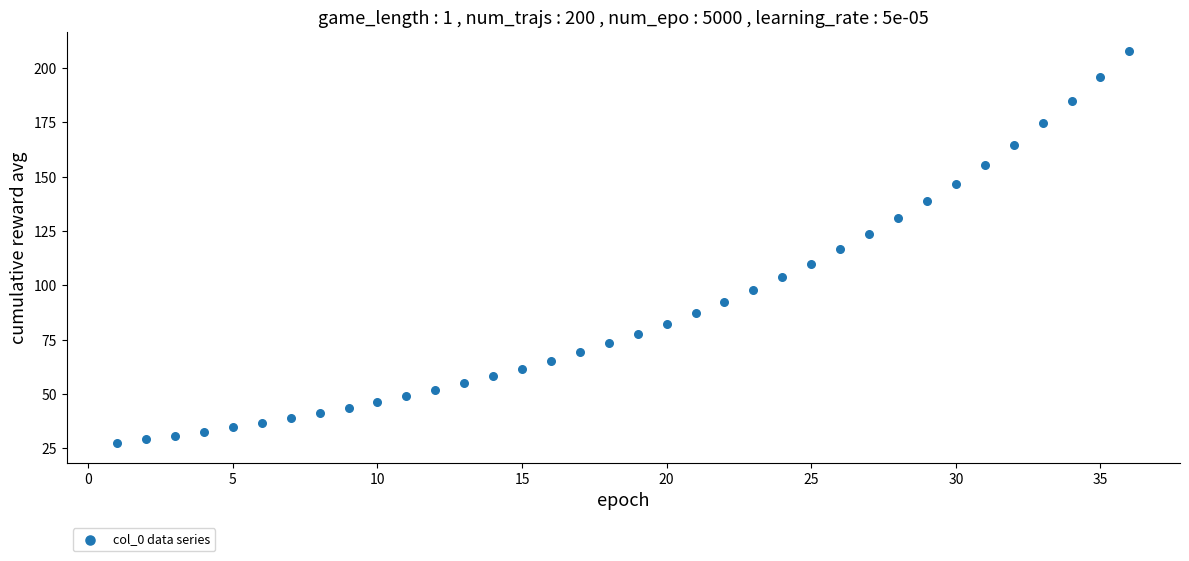

What is the range of X values (max minus min)?

35.0